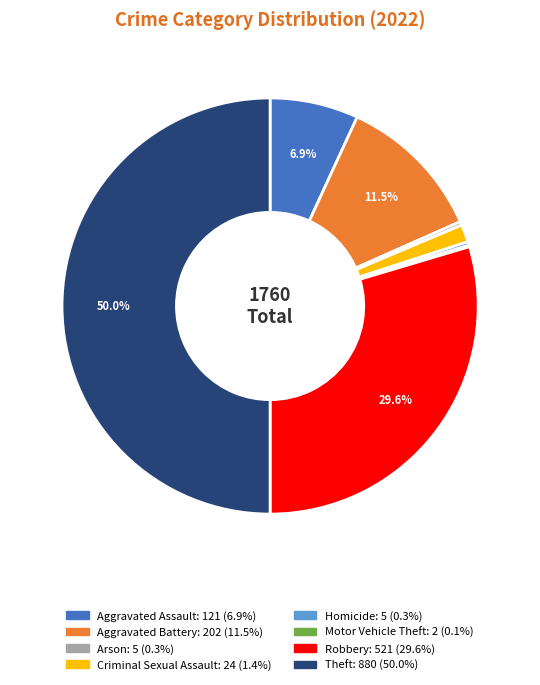

Which category has the biggest portion of the pie?

Theft